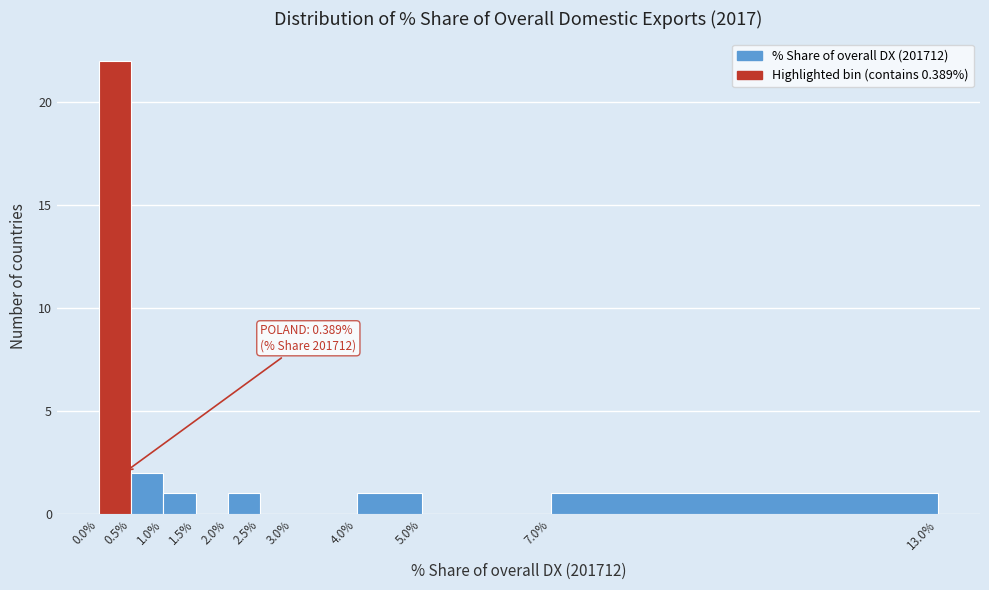

Over which range of the x-axis is the bar tallest?

0.0% to 0.5%